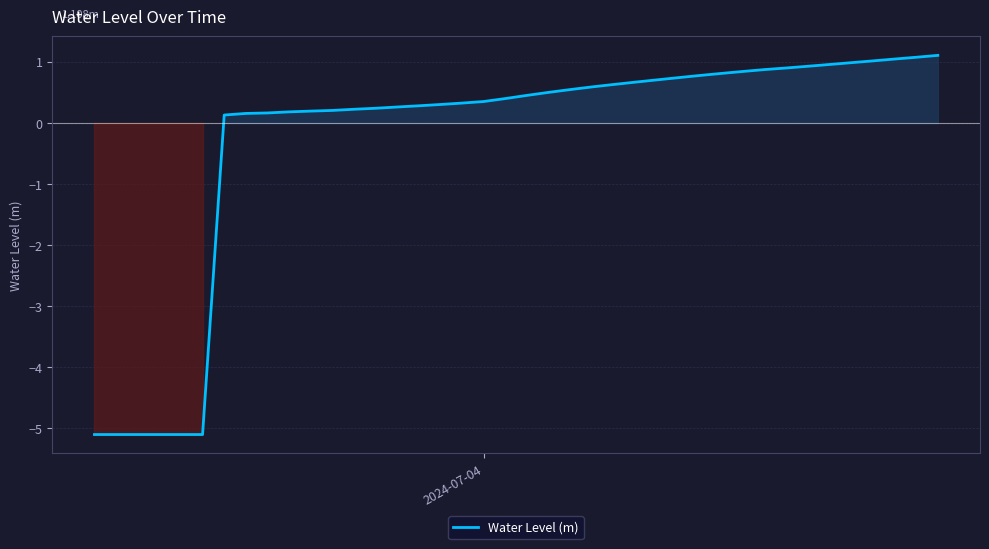

What is the minimum value shown in the chart?

-5.1